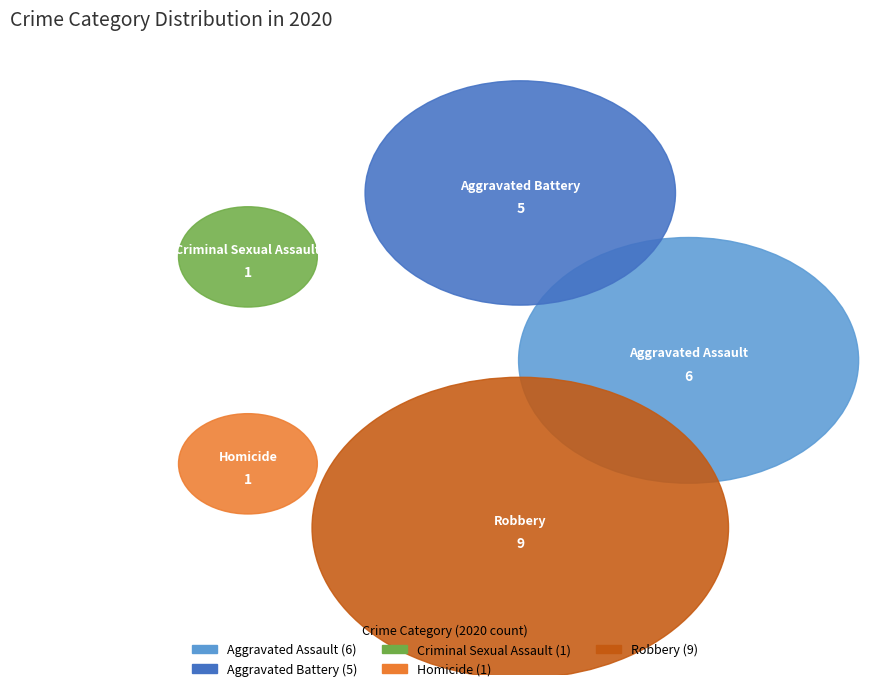

True or false: Aggravated Battery accounts for 34% of the total.

False